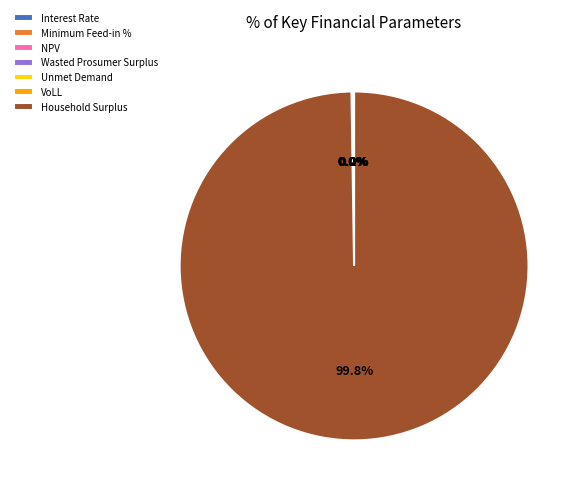

The Wasted Prosumer Surplus slice represents 7% of the pie. True or false?

False